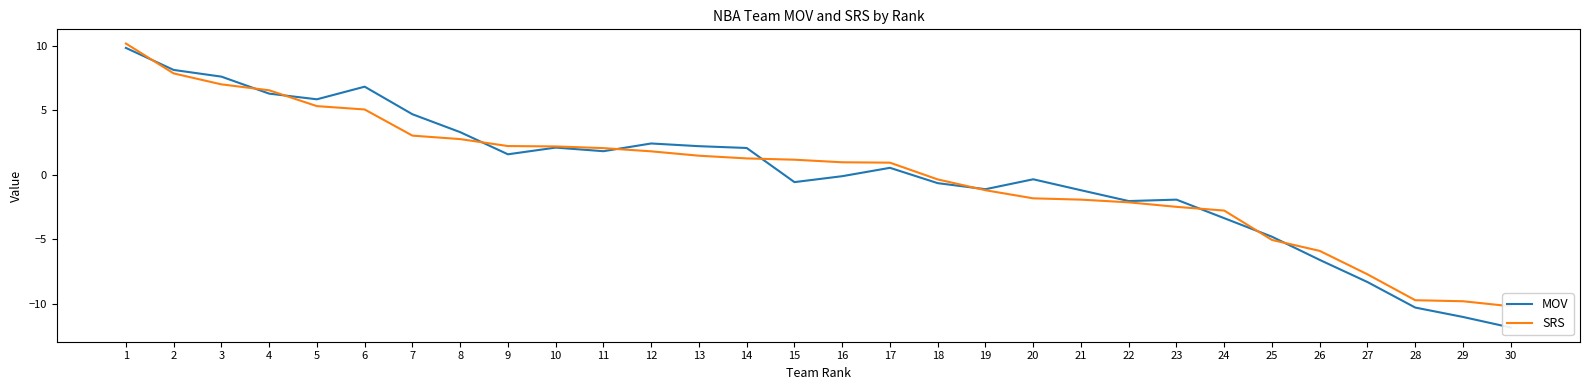

What is the sum of the SRS values at 3 and 14?

8.3